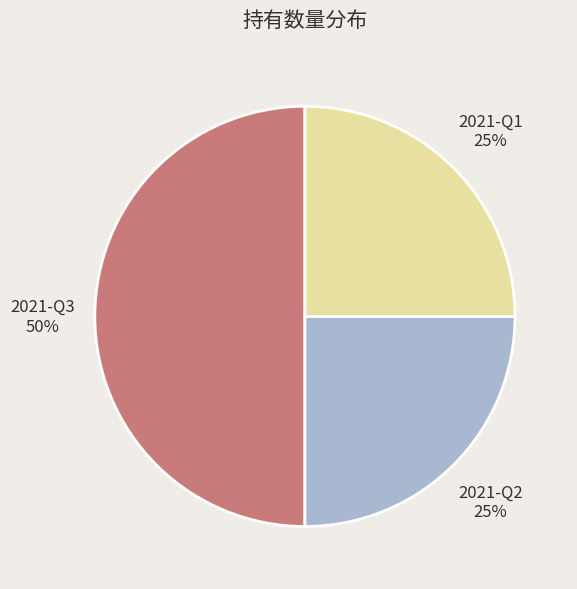

To the nearest percent, what is the difference between the largest and smallest slice percentages?

25%